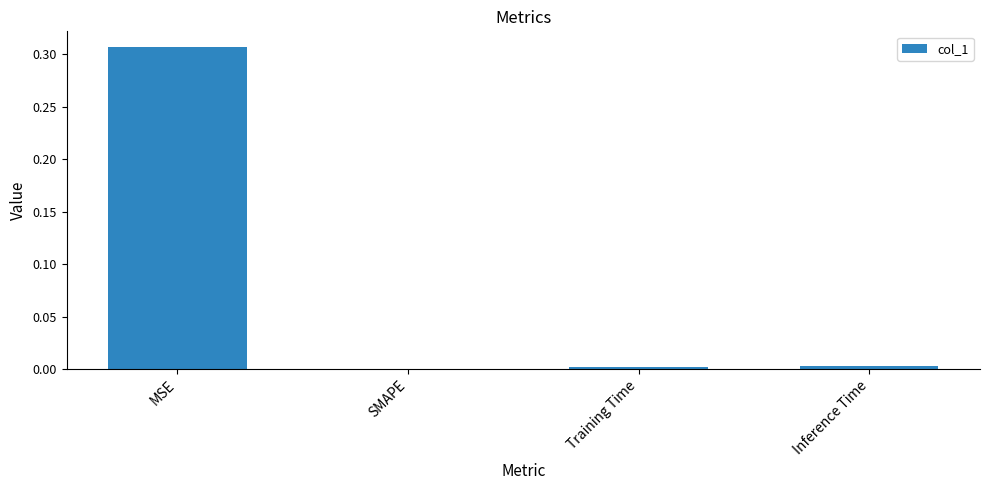

Which has a higher value, MSE or SMAPE?

MSE